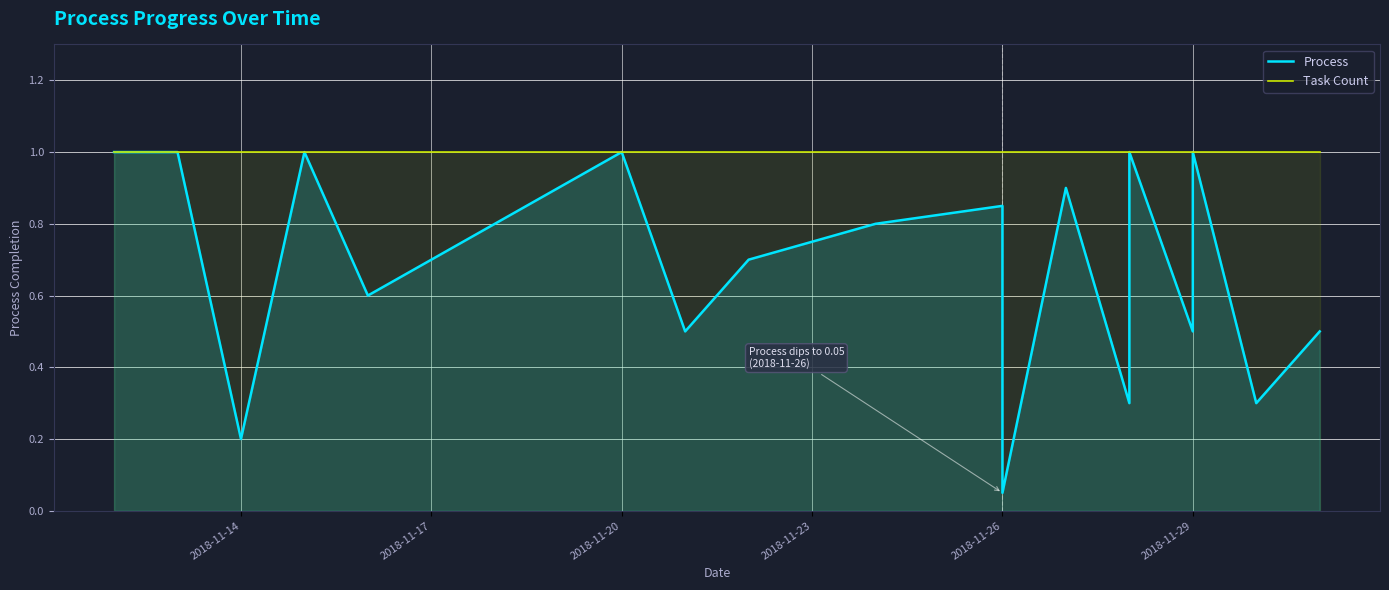

True or false: Process and Task Count cross at least once.

False